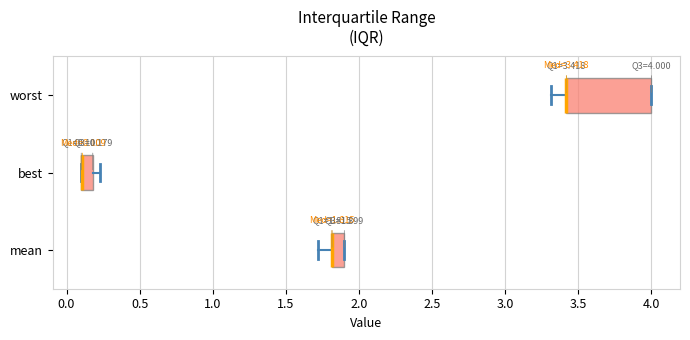

Which box is the widest, from its left edge to its right edge?

worst